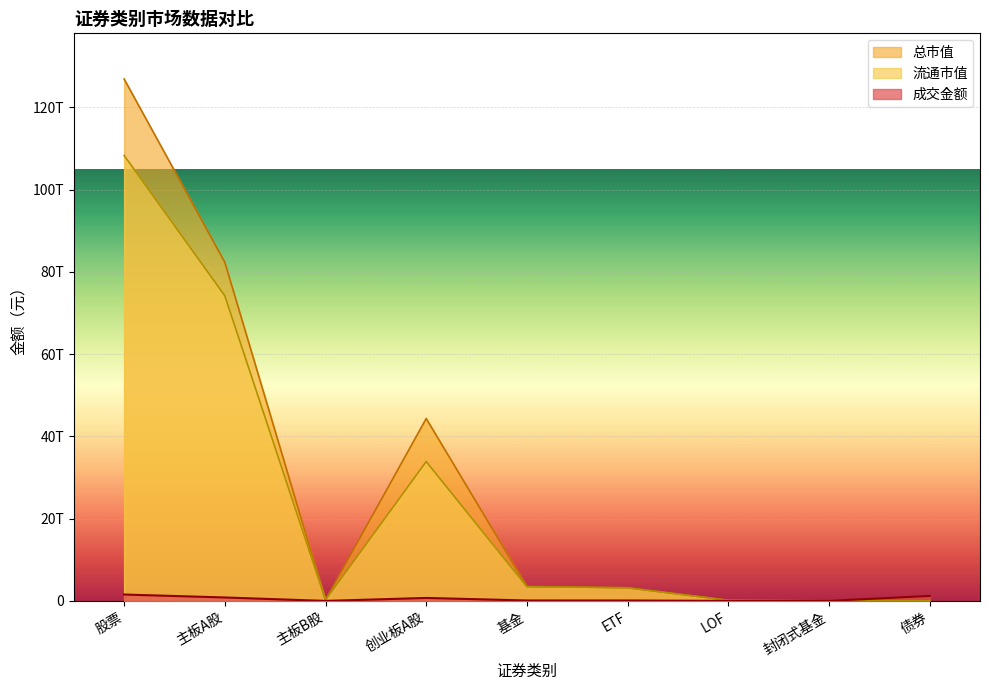

Rank the series at 主板A股 from lowest to highest value.

成交金额, 流通市值, 总市值